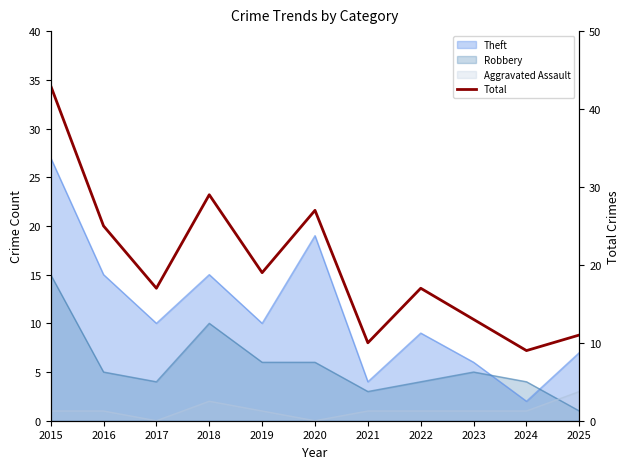

What is the difference between the maximum and second lowest values?

33